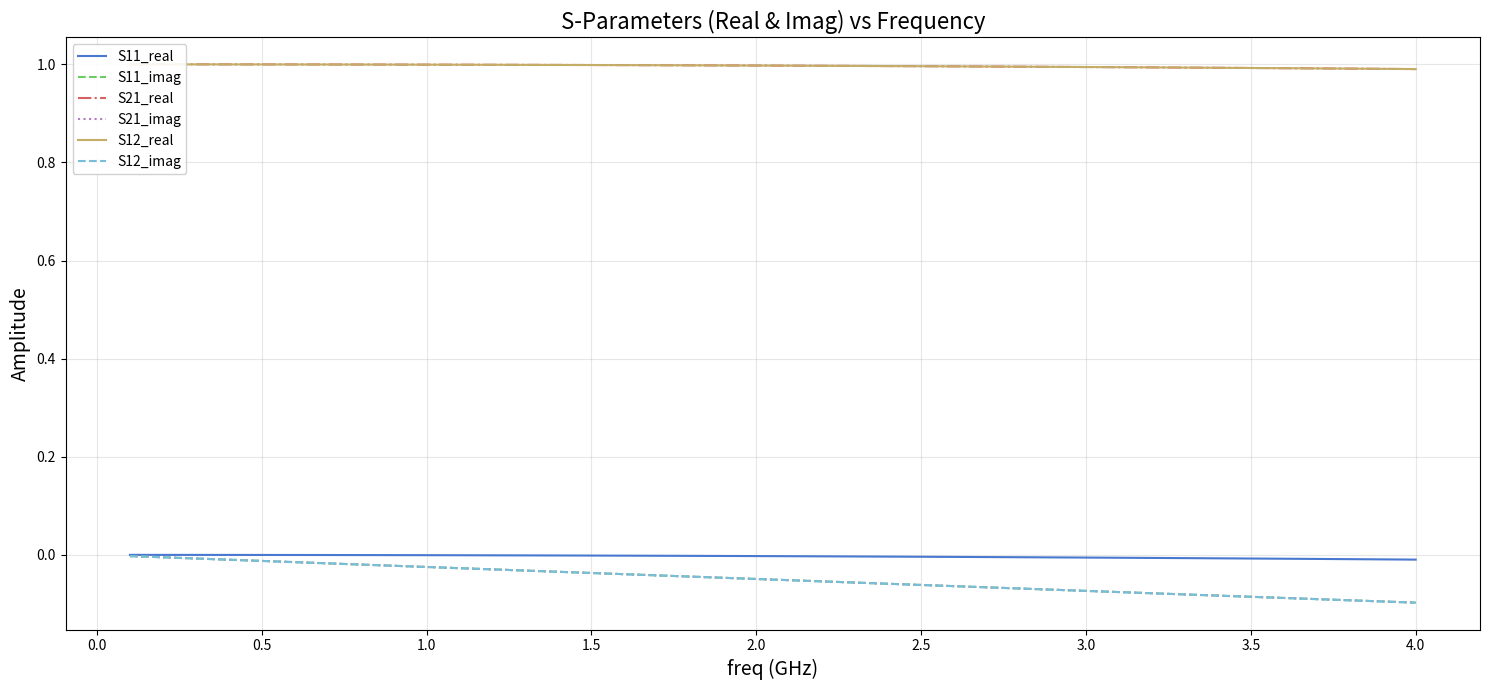

What position from the left is 2.0?

20